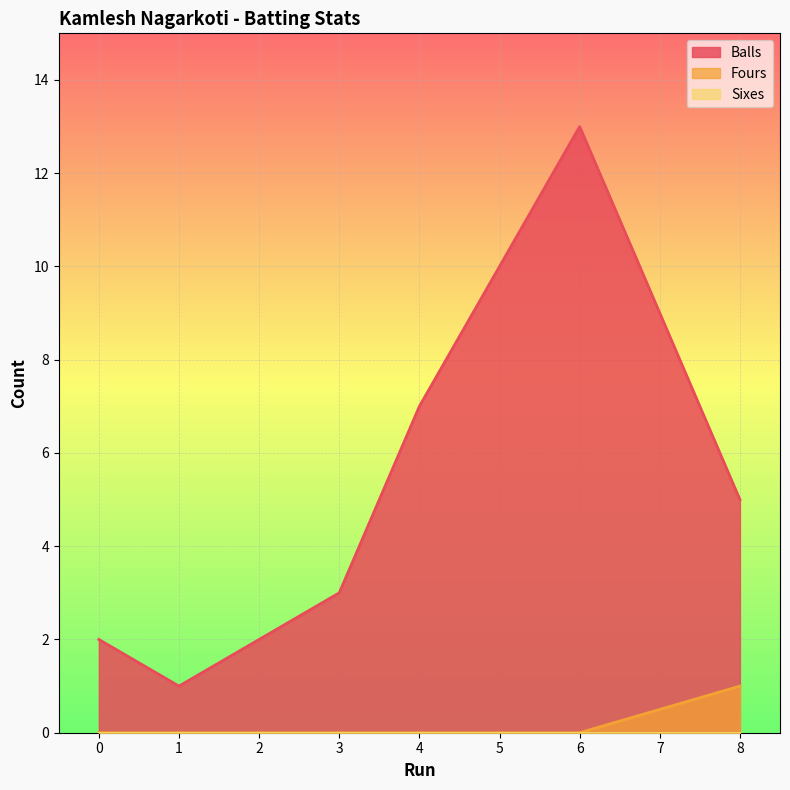

In Balls, how many points are higher than both neighbors (excluding endpoints)?

1